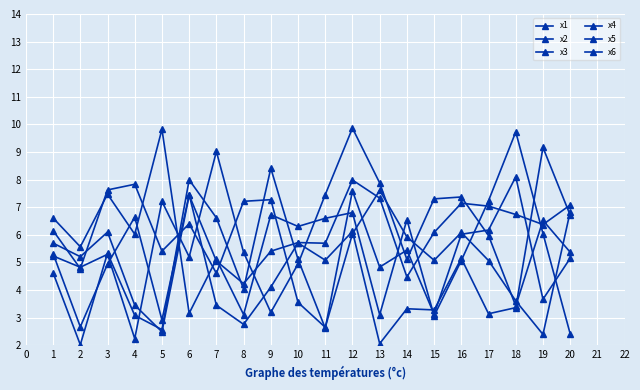

Rank the series at 5 from highest to lowest value.

x3, x5, x6, x1, x2, x4